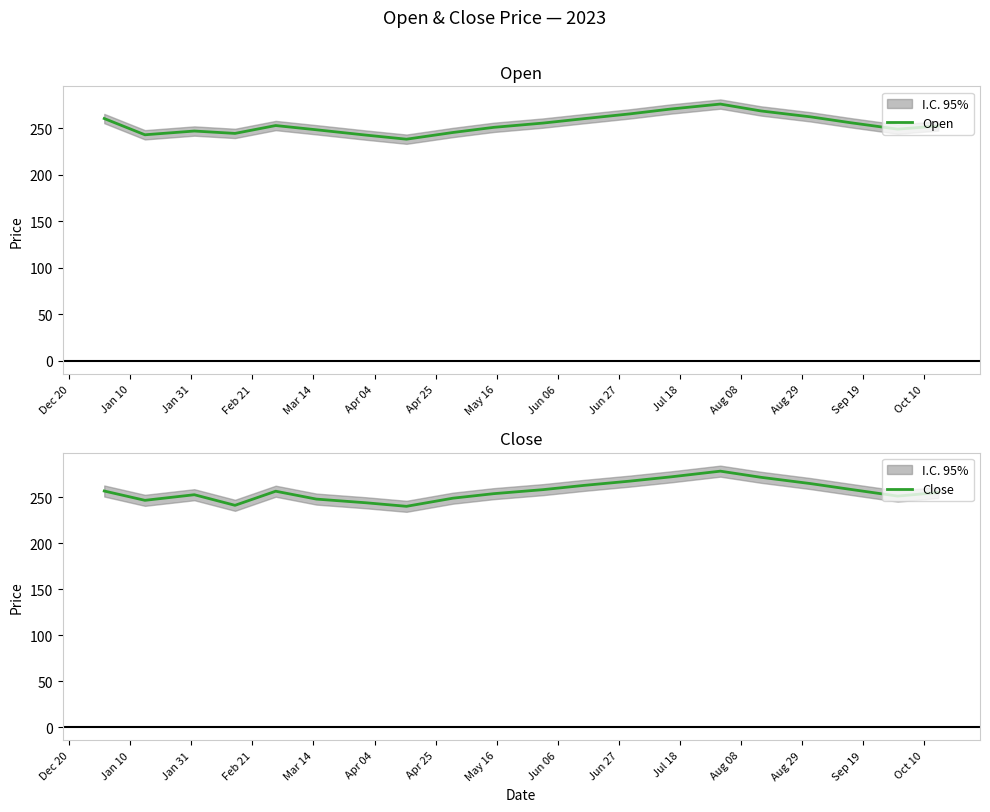

What is the highest value of the Open series?

275.8